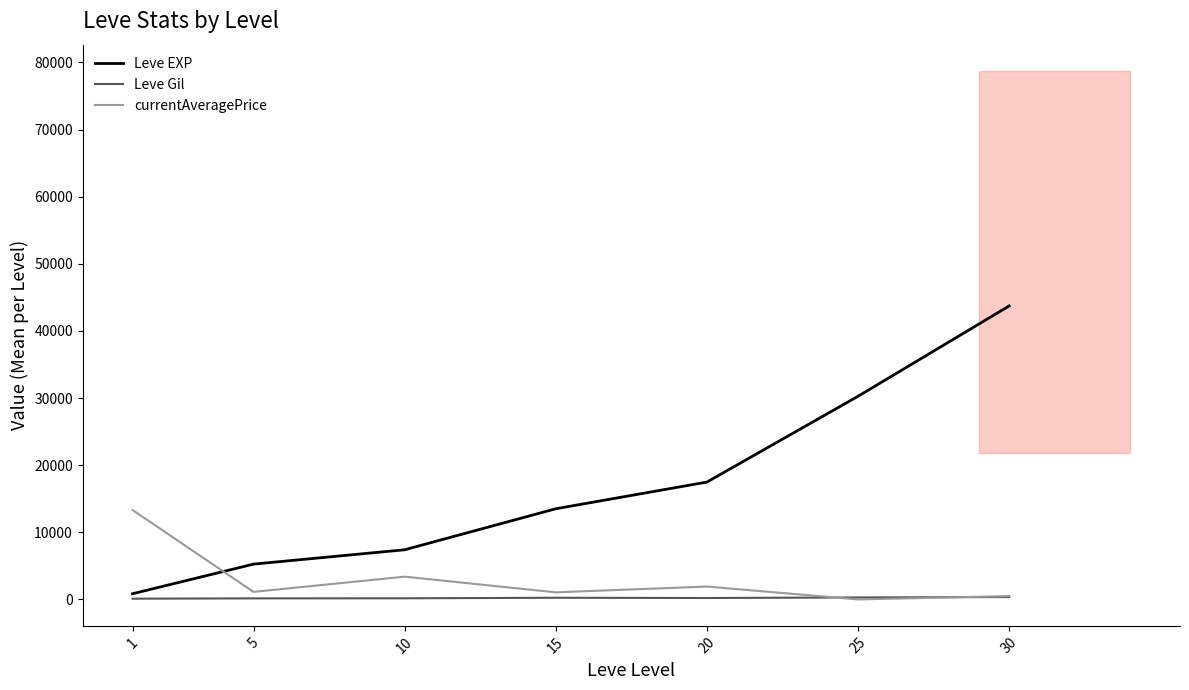

What is the average value of the Leve EXP series?

16930.2